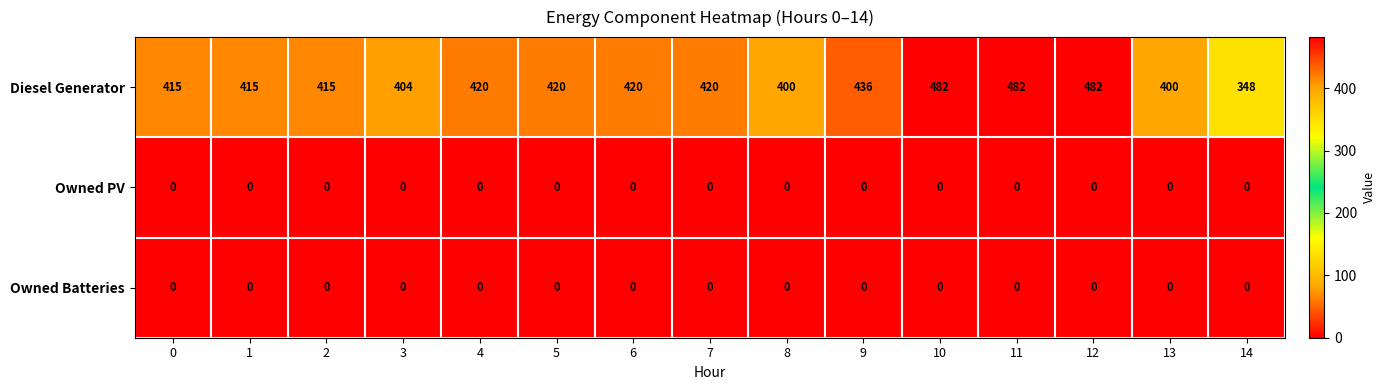

What is the difference between the highest and lowest values at 11?

482